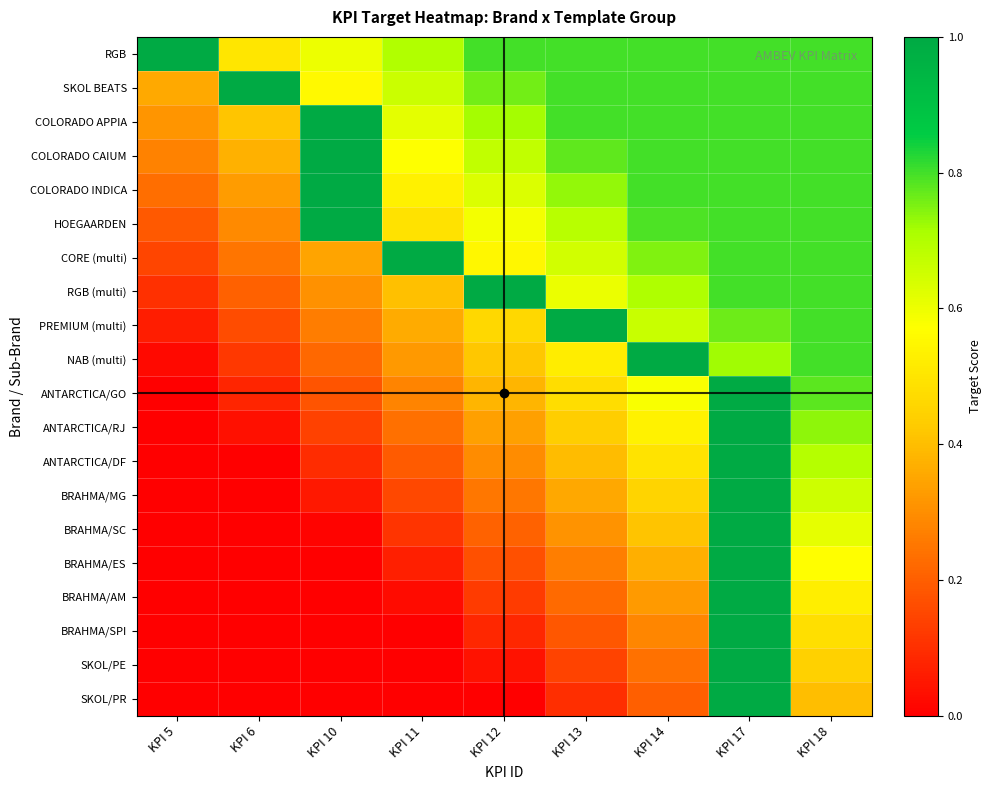

Rank the series at KPI 13 from lowest to highest value.

SKOL/PR, SKOL/PE, BRAHMA/SPI, BRAHMA/AM, BRAHMA/ES, BRAHMA/SC, BRAHMA/MG, ANTARCTICA/DF, ANTARCTICA/RJ, ANTARCTICA/GO, NAB (multi), RGB (multi), CORE (multi), HOEGAARDEN, COLORADO INDICA, COLORADO CAIUM, RGB, SKOL BEATS, COLORADO APPIA, PREMIUM (multi)